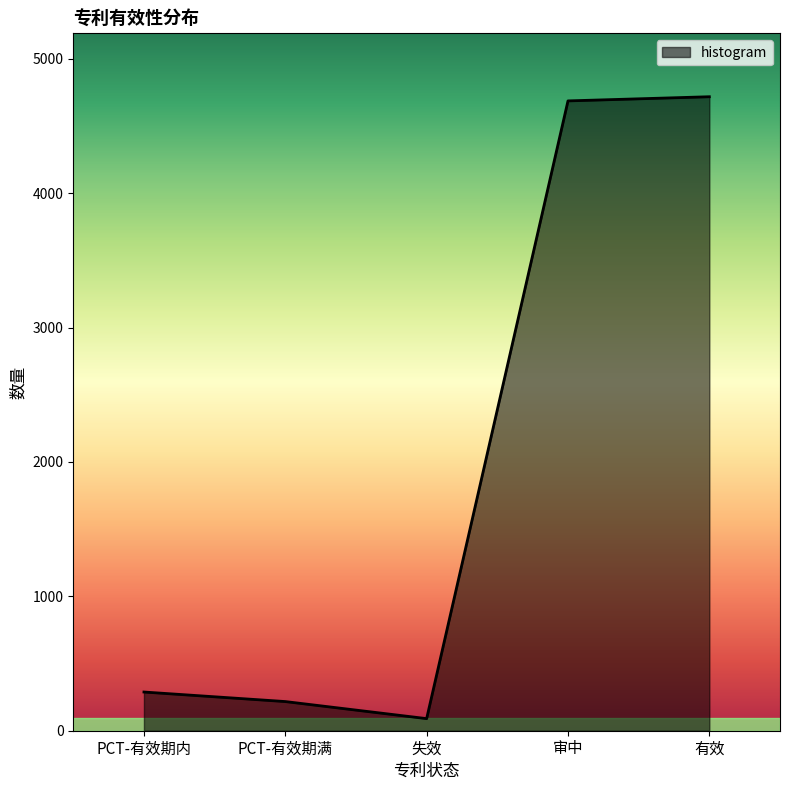

What is the minimum value shown in the chart?

90